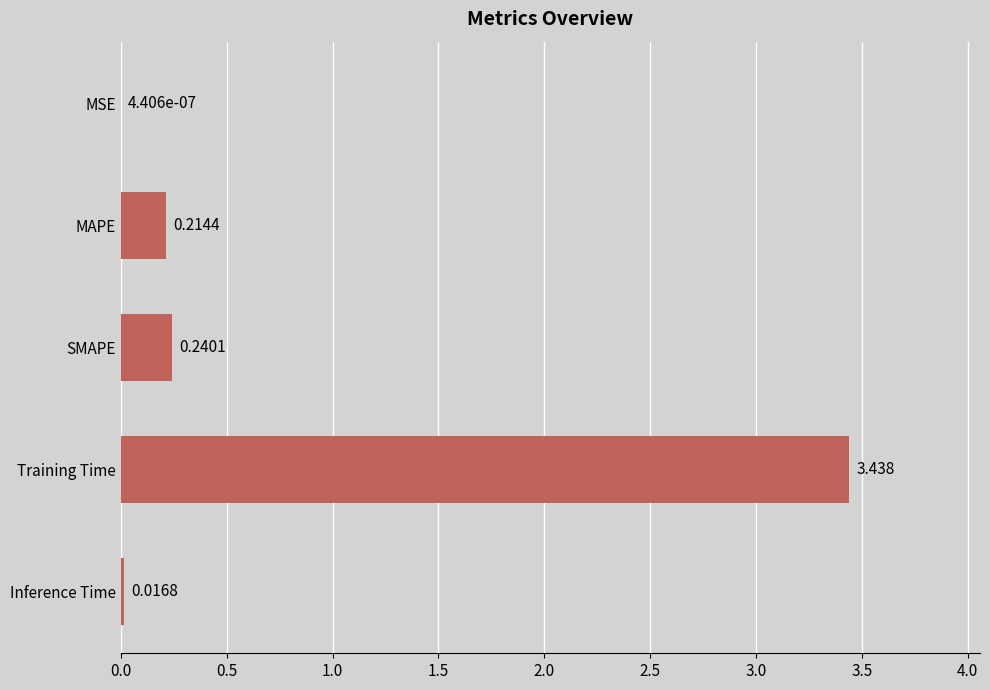

Which has a higher value, Training Time or Inference Time?

Training Time